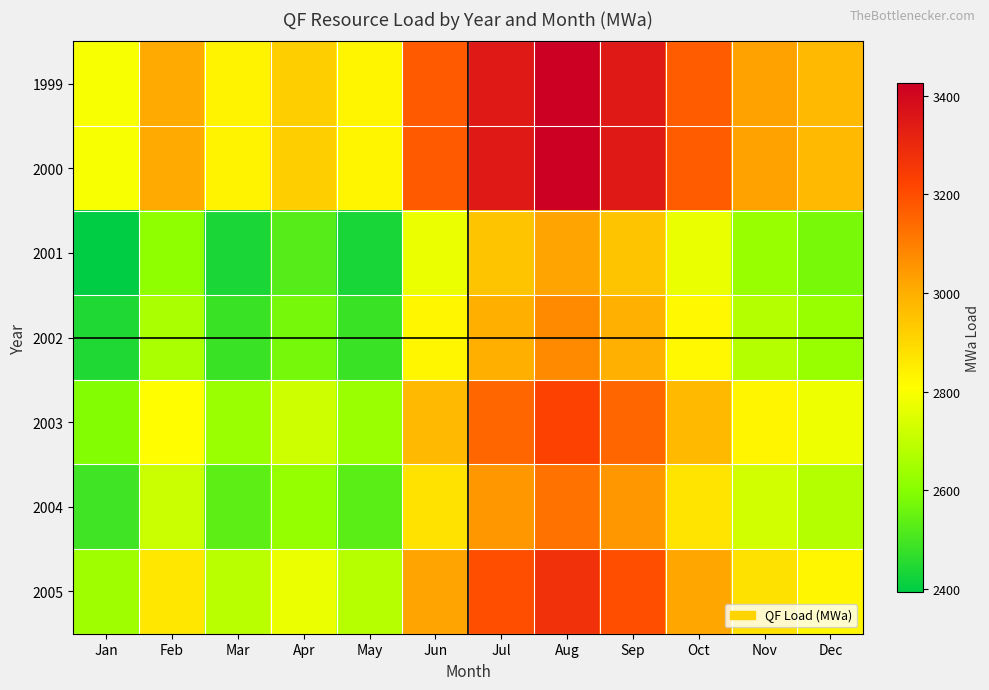

Which series has the largest total across all categories?

1999